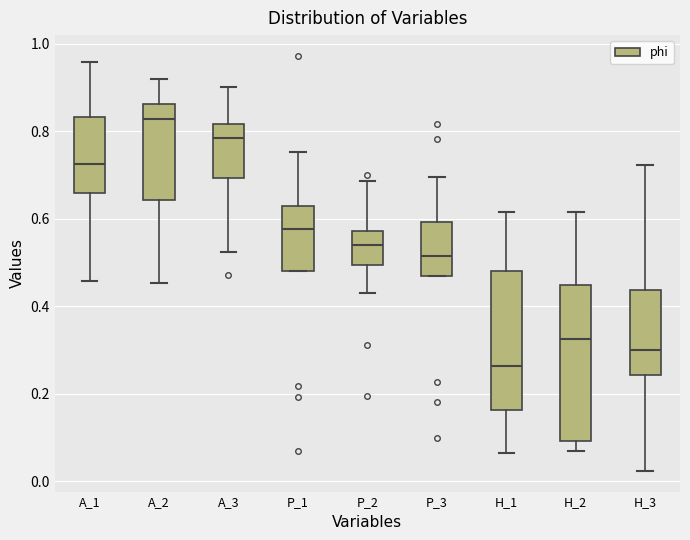

Which box has the lowest median line?

H_1